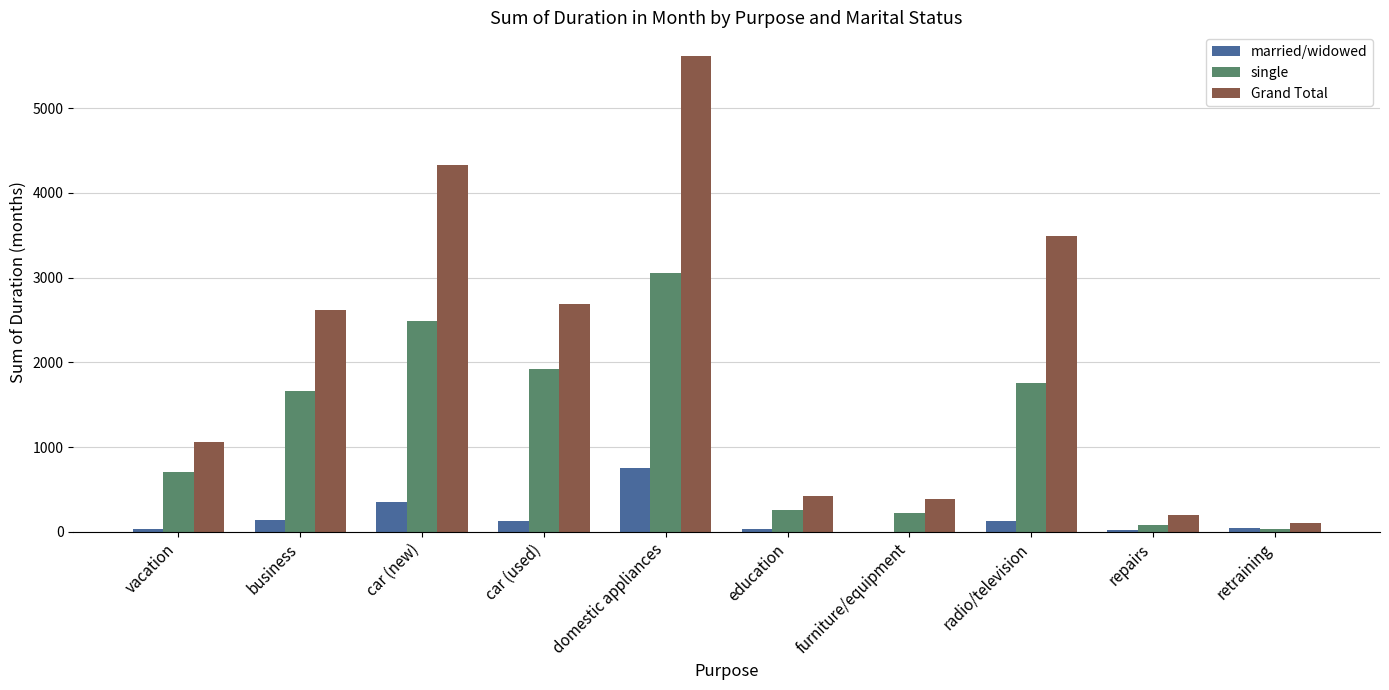

What is the spread (max minus min) of values at vacation?

1019